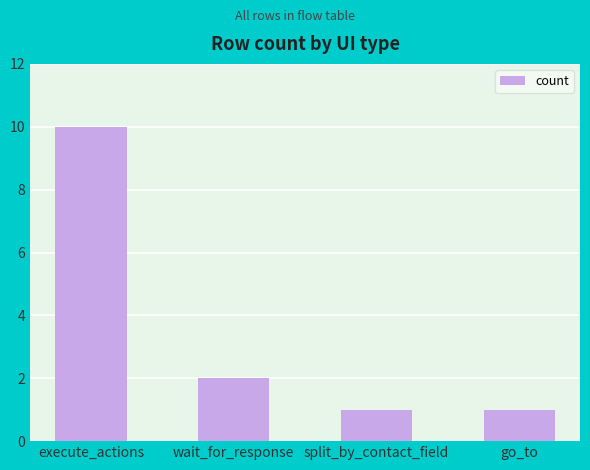

Where is the data nearest to the value 5?

wait_for_response